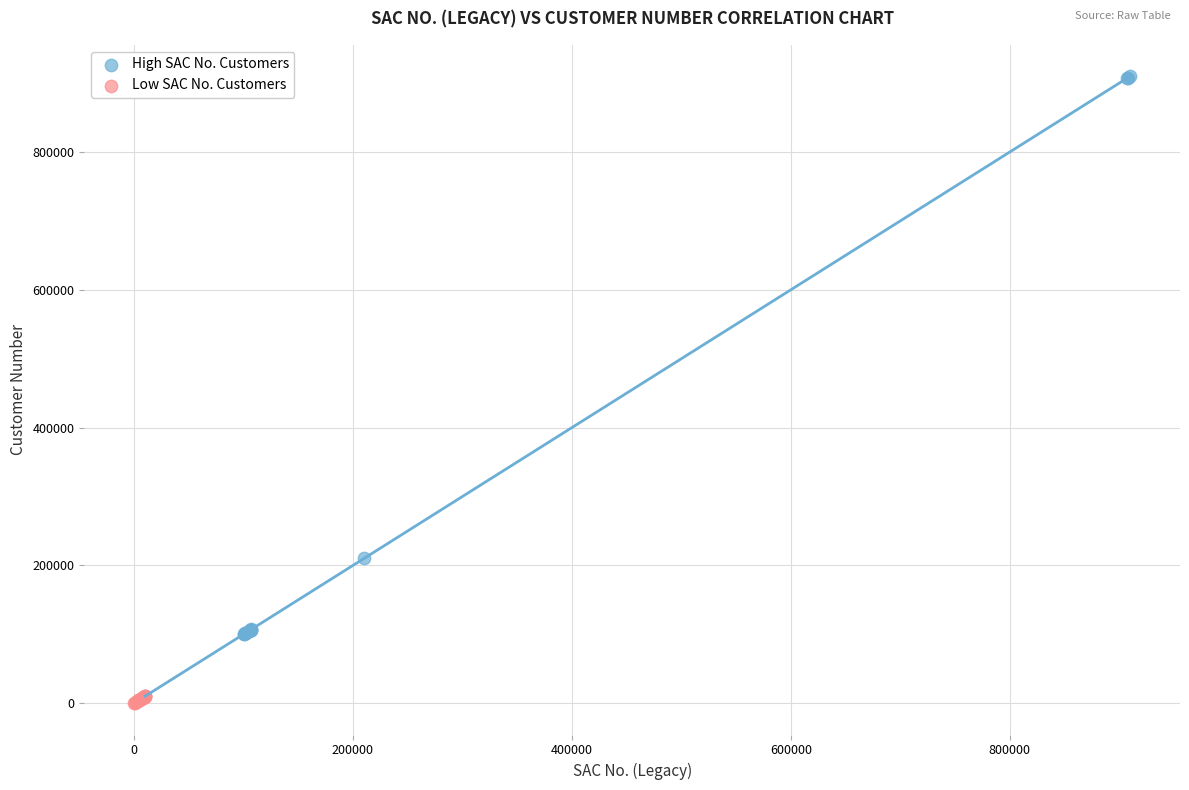

Which series has the widest spread of Y values?

High SAC No. Customers